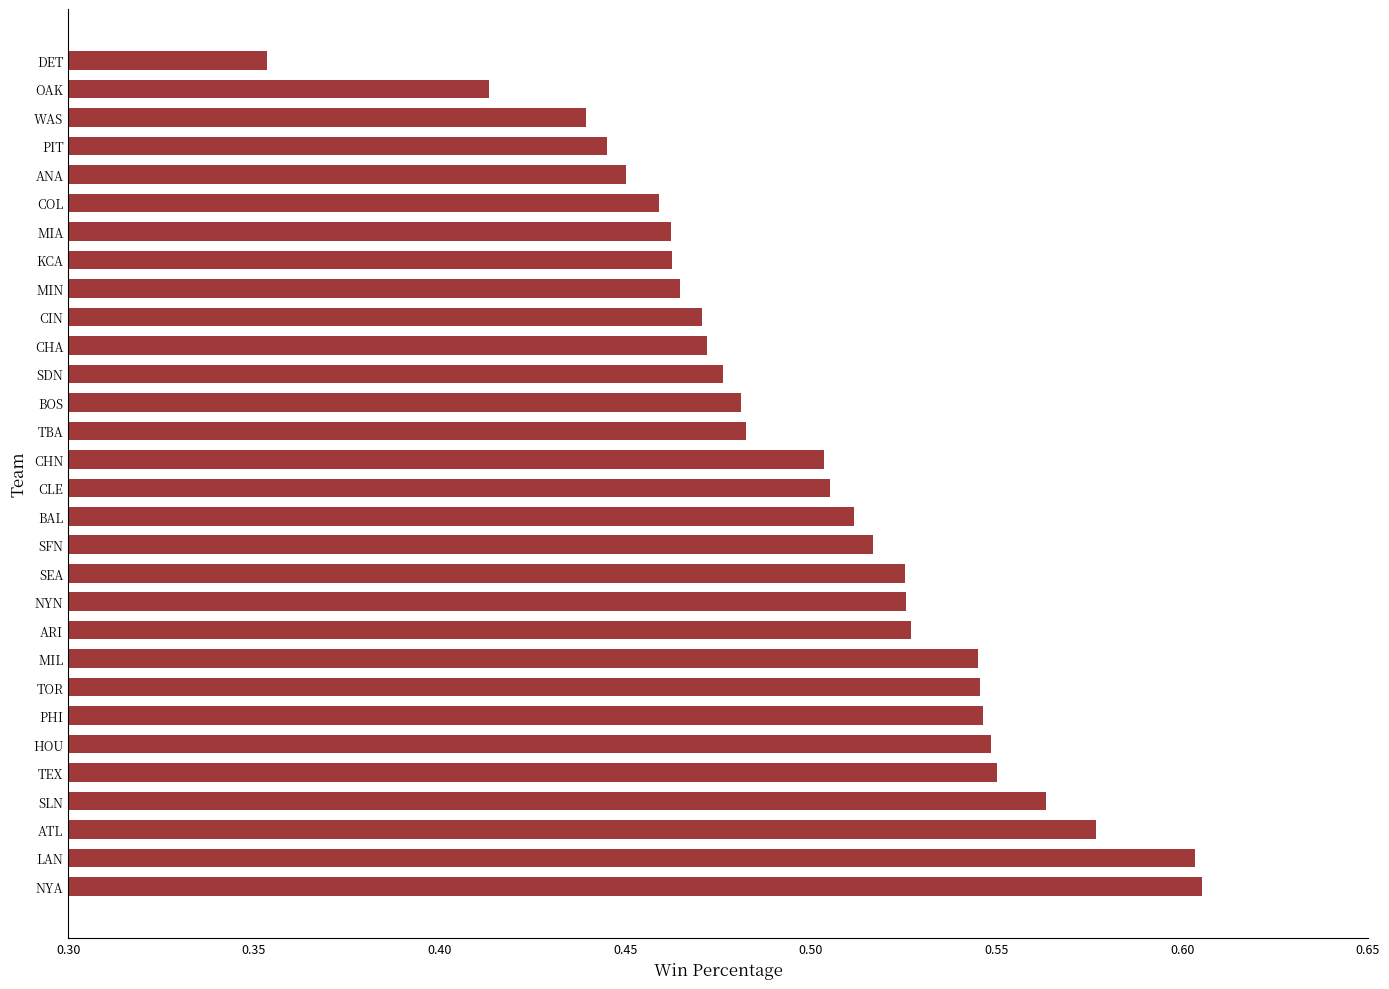

Which label corresponds to the smallest value in the chart?

DET